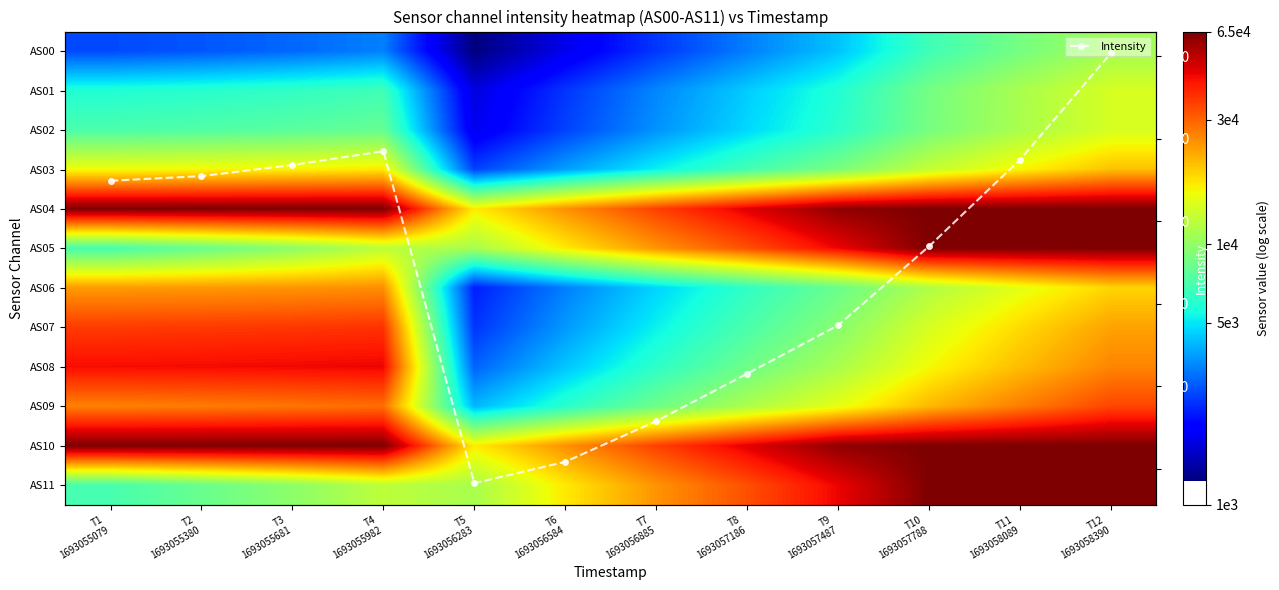

In Intensity, how many points are higher than both neighbors (excluding endpoints)?

1